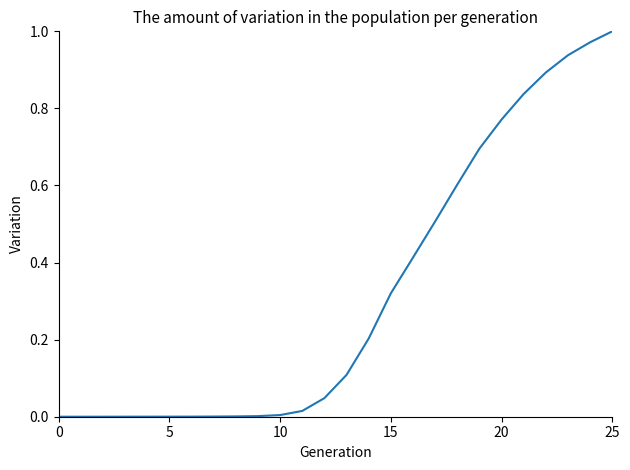

What is the difference between the maximum and minimum values?

1.0